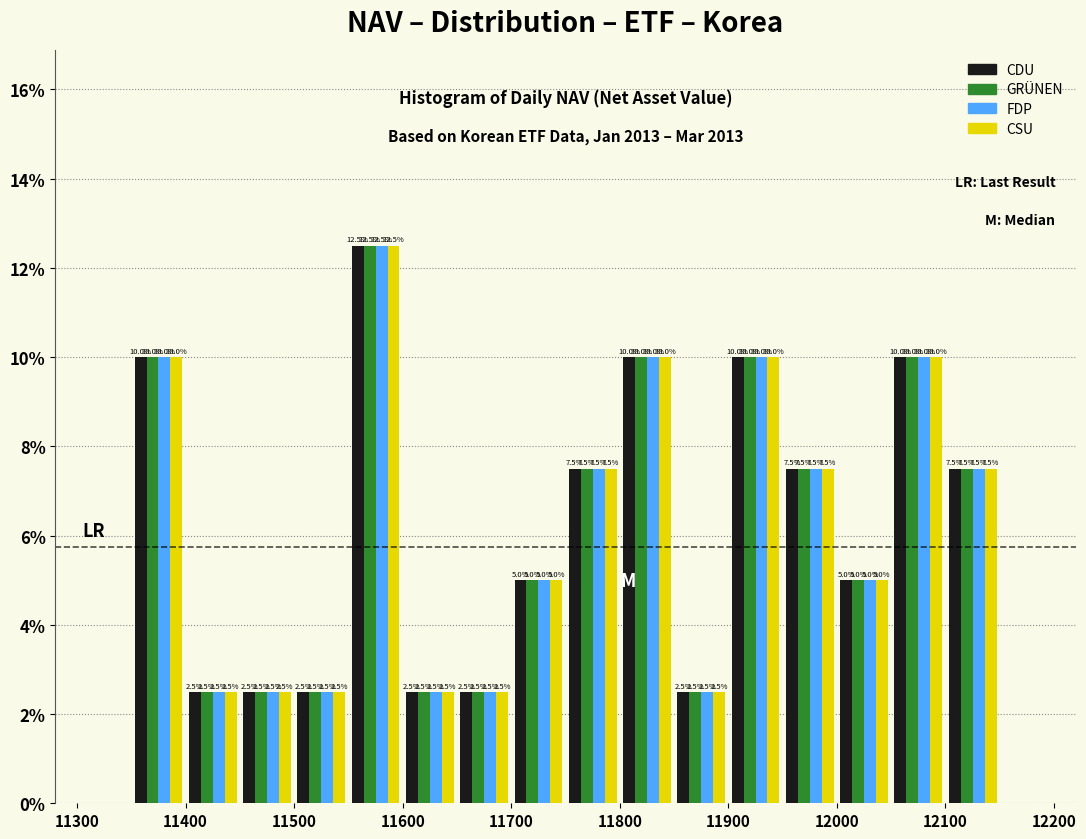

In the CSU series, which range on the x-axis has the tallest bar?

11550 to 11600